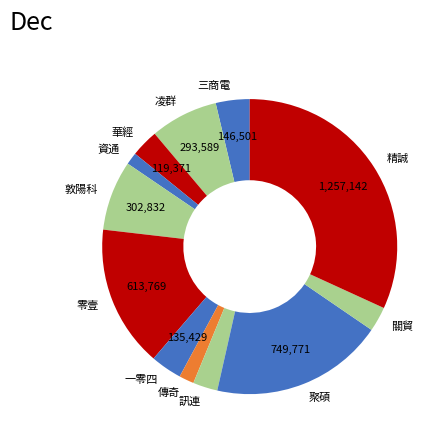

Which category has the biggest portion of the pie?

精誠